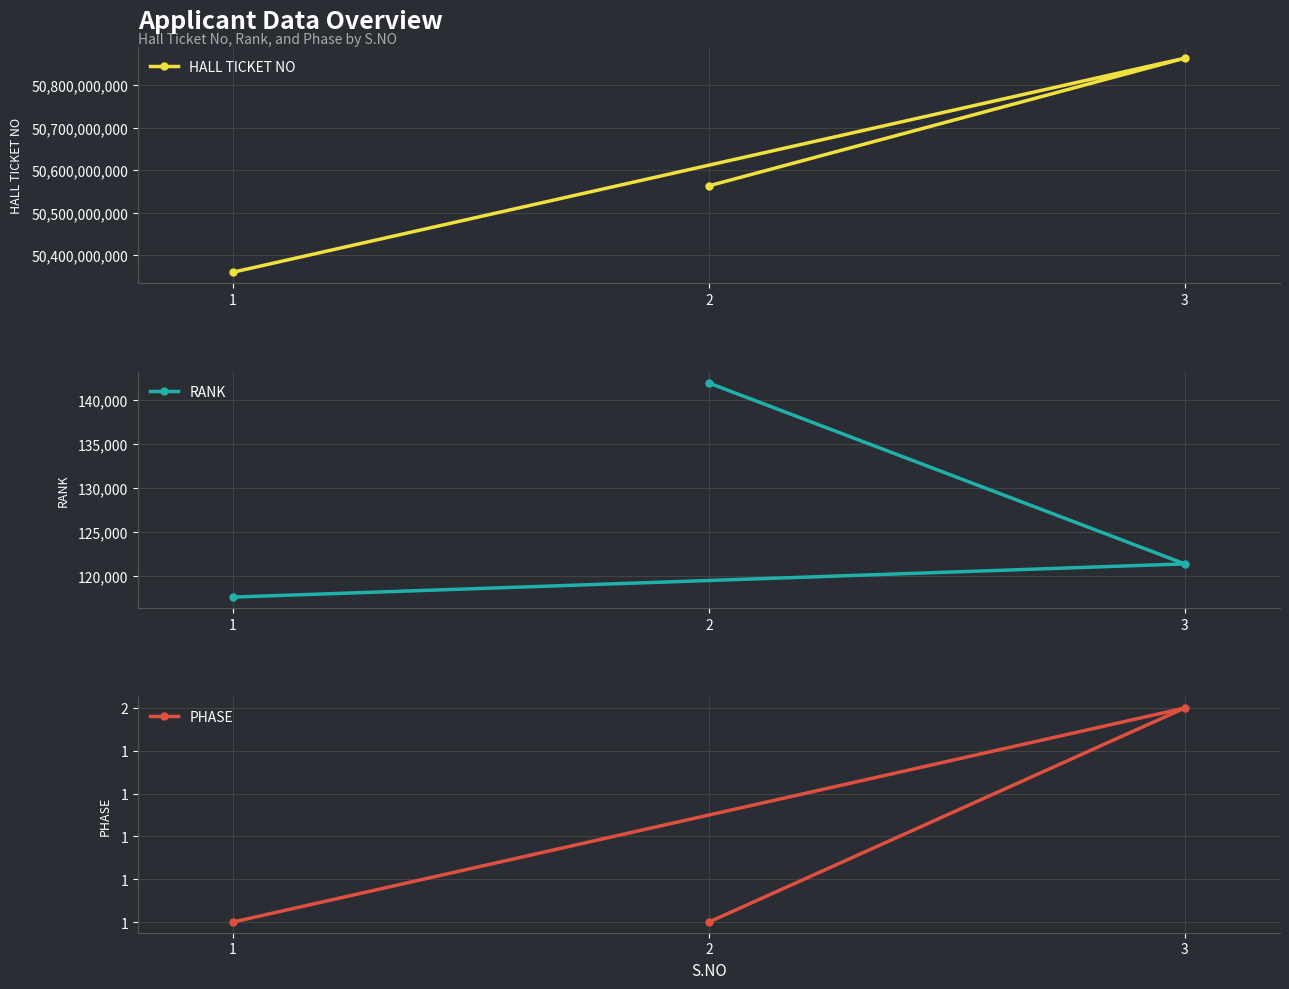

Which has a higher value, 1 or 2?

2